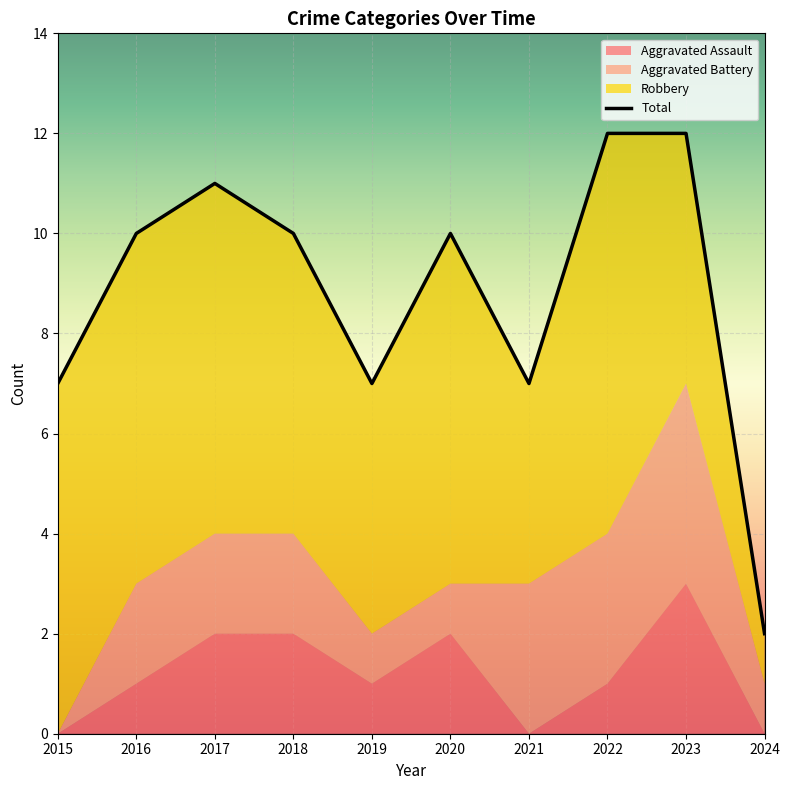

True or false: Robbery has more than 1 points higher than both neighbors.

True